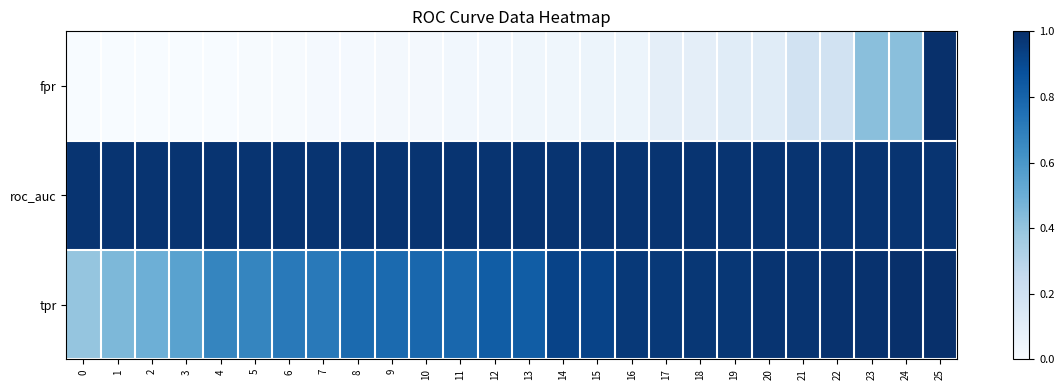

Reading left to right, what are all the values shown in this chart?

fpr: 0=0.0	1=0.0	2=0.0	3=0.0	4=0.0	5=0.0	6=0.0	7=0.0	8=0.0	9=0.0	10=0.0	11=0.0	12=0.0	13=0.0	14=0.0	15=0.1	16=0.1	17=0.1	18=0.1	19=0.1	20=0.1	21=0.2	22=0.2	23=0.4	24=0.4	25=1.0
roc_auc: 0=1.0	1=1.0	2=1.0	3=1.0	4=1.0	5=1.0	6=1.0	7=1.0	8=1.0	9=1.0	10=1.0	11=1.0	12=1.0	13=1.0	14=1.0	15=1.0	16=1.0	17=1.0	18=1.0	19=1.0	20=1.0	21=1.0	22=1.0	23=1.0	24=1.0	25=1.0
tpr: 0=0.4	1=0.5	2=0.5	3=0.6	4=0.7	5=0.7	6=0.7	7=0.7	8=0.8	9=0.8	10=0.8	11=0.8	12=0.8	13=0.8	14=0.9	15=0.9	16=1.0	17=1.0	18=1.0	19=1.0	20=1.0	21=1.0	22=1.0	23=1.0	24=1.0	25=1.0